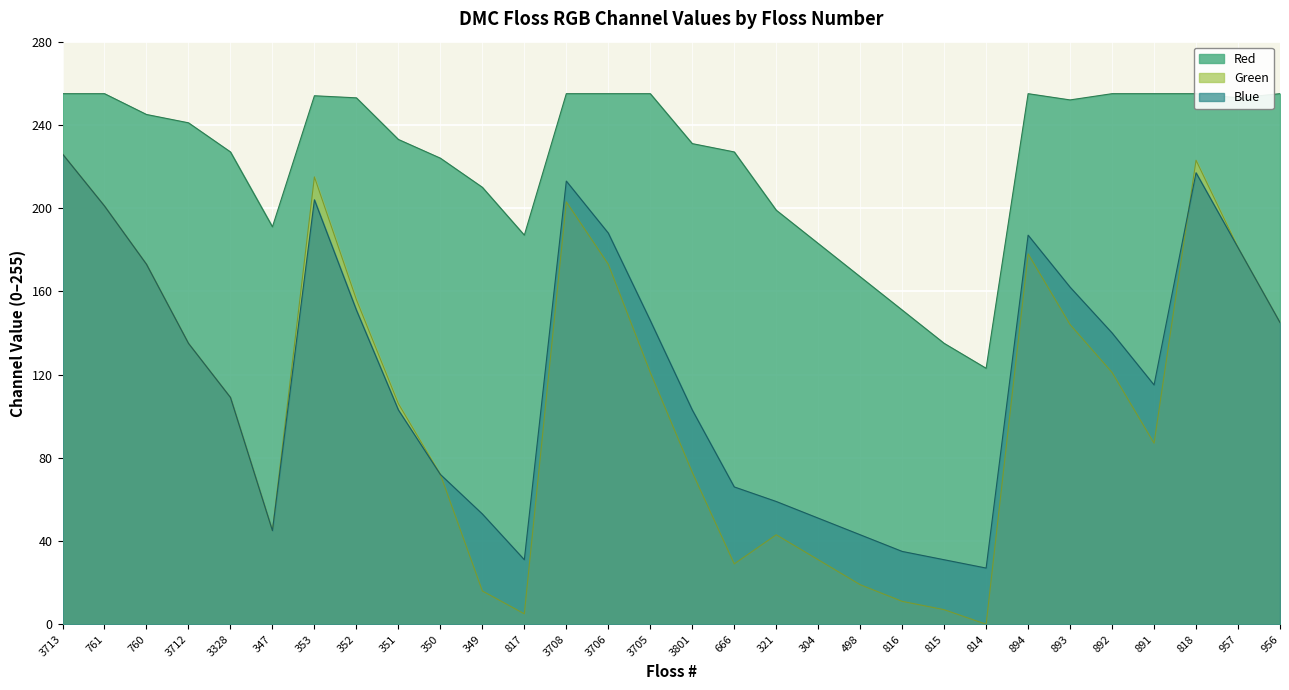

What is the average value of the Green series?

108